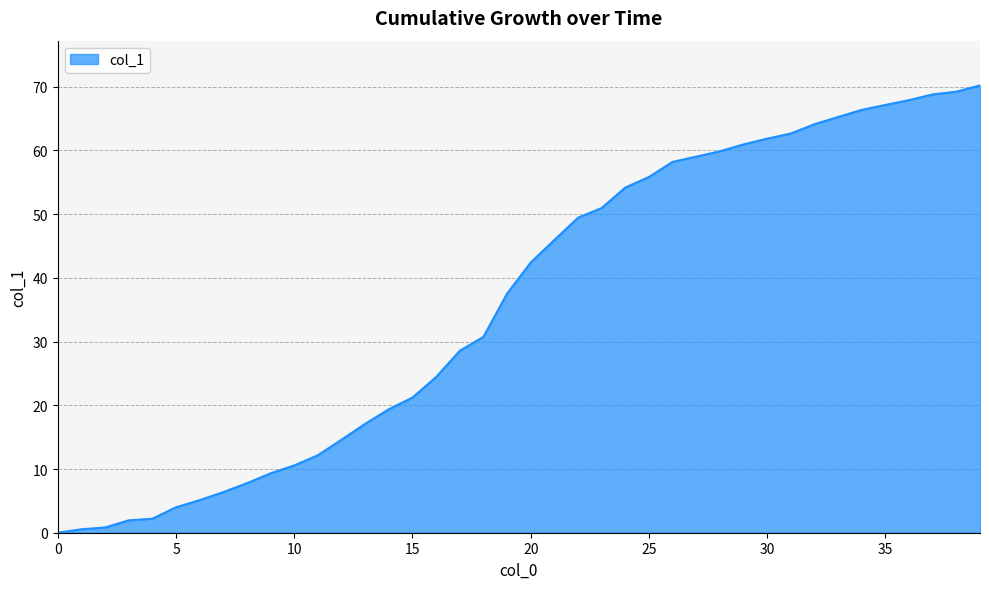

Does the chart display data point markers on the line(s)?

No